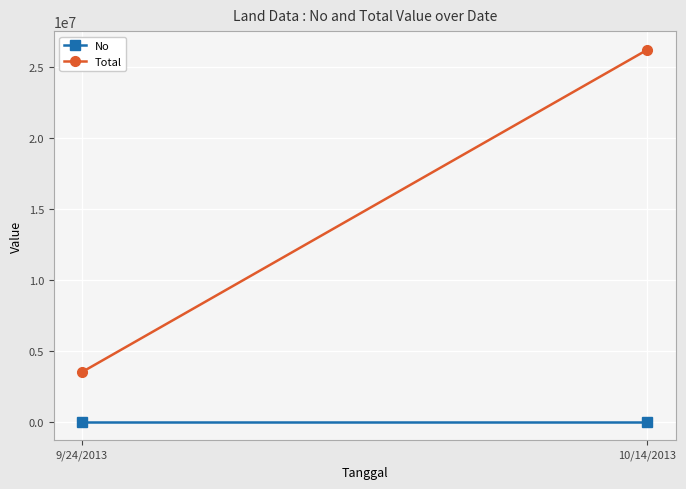

How many distinct data groups are displayed?

2